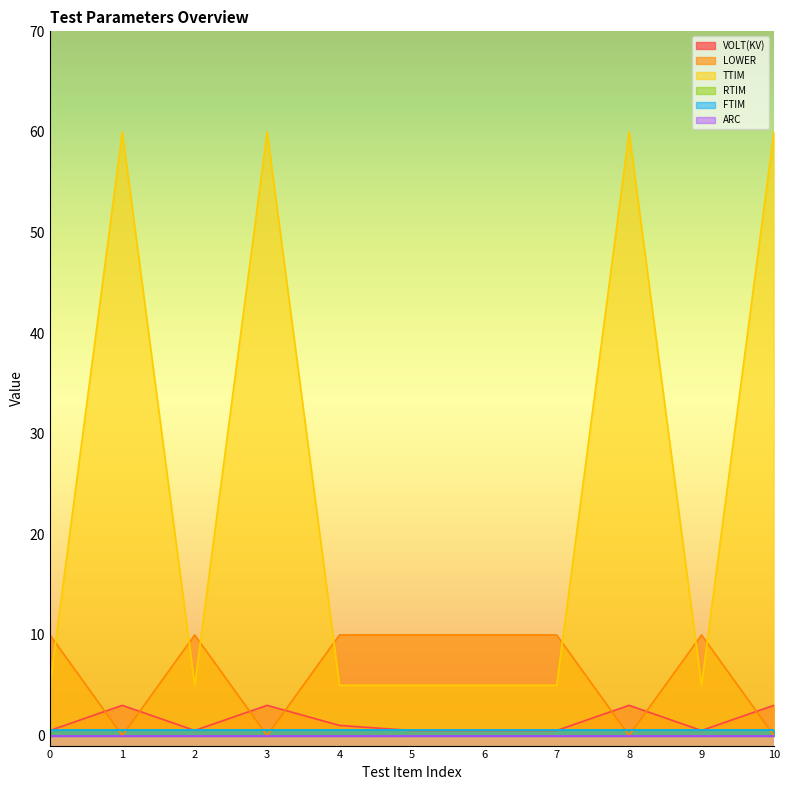

How many data points in TTIM are above 5?

4